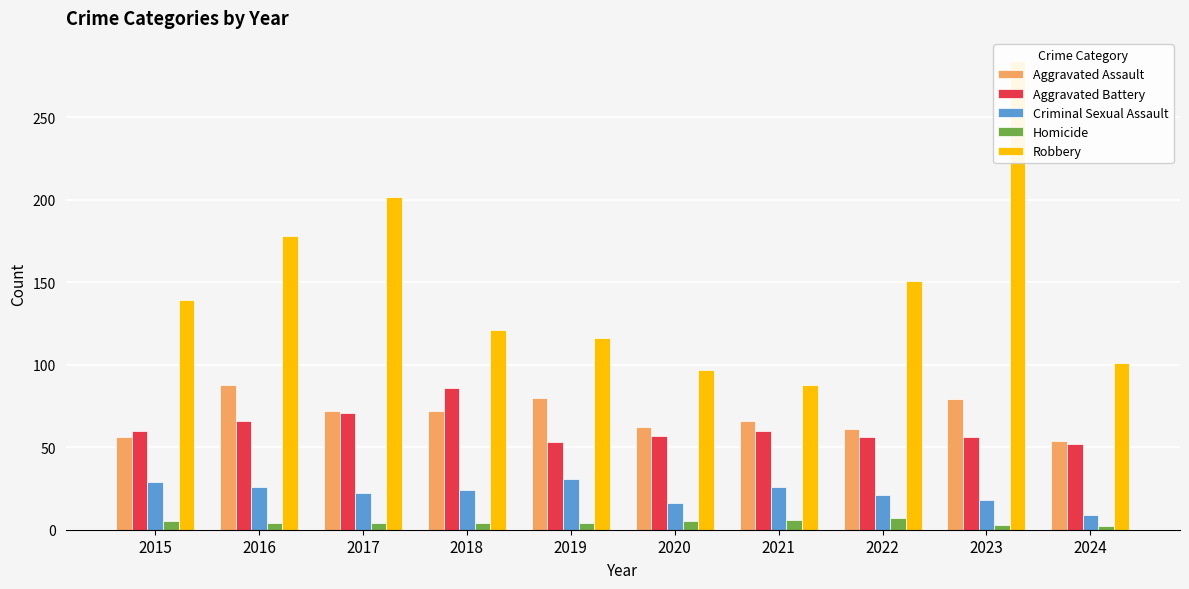

Is it true that Robbery equals 101 at 2024?

True